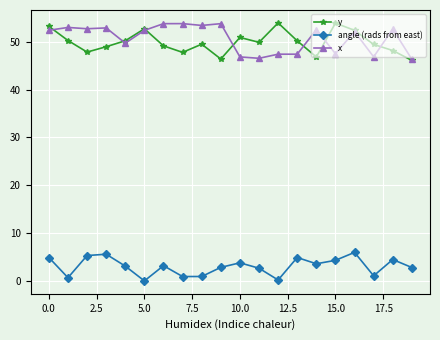

True or false: x and angle (rads from east) intersect in this chart.

False